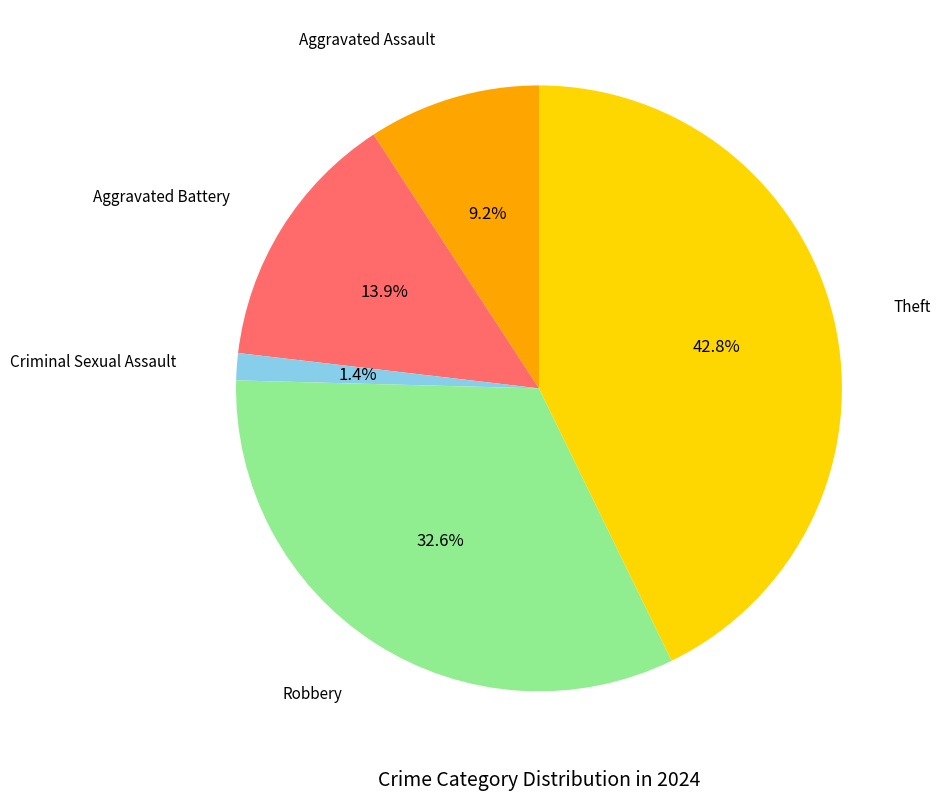

Is there any slice that represents more than half of the pie?

No